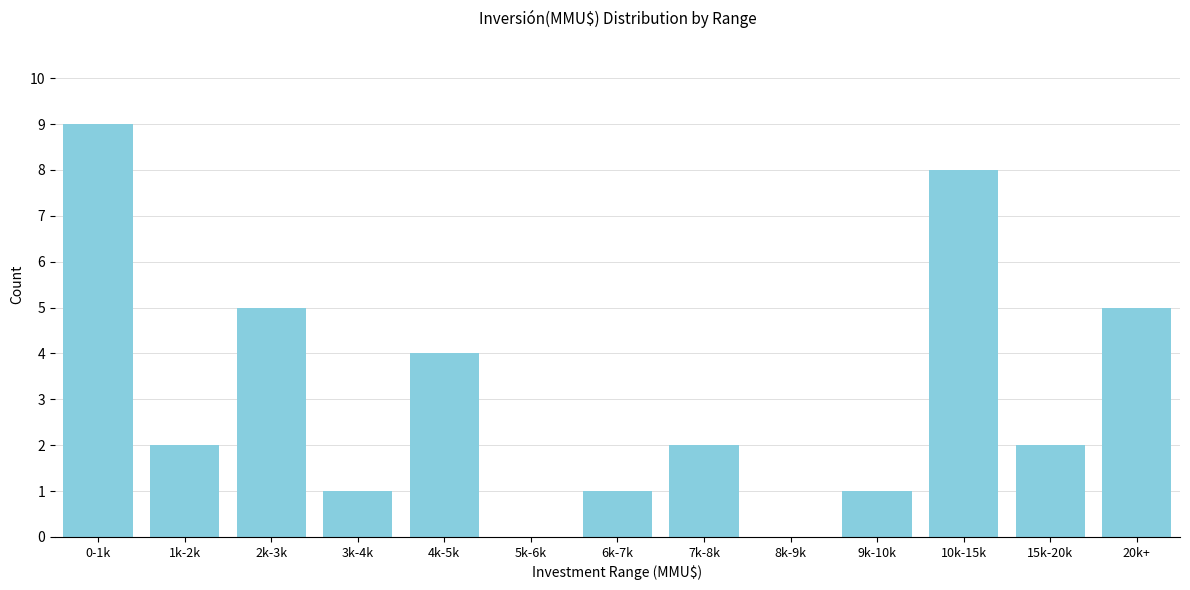

Reading right to left, extract all data points from this chart.

20k+=5	15k-20k=2	10k-15k=8	9k-10k=1	8k-9k=0	7k-8k=2	6k-7k=1	5k-6k=0	4k-5k=4	3k-4k=1	2k-3k=5	1k-2k=2	0-1k=9